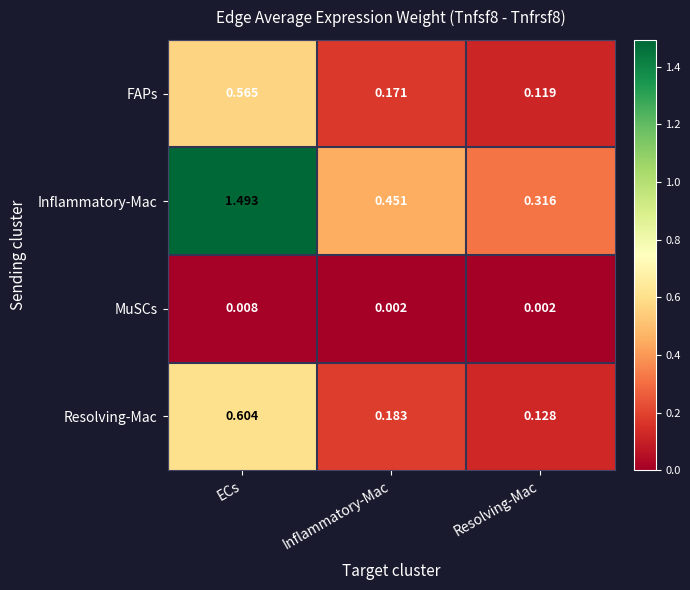

Where is Inflammatory-Mac nearest to the value 0?

Resolving-Mac